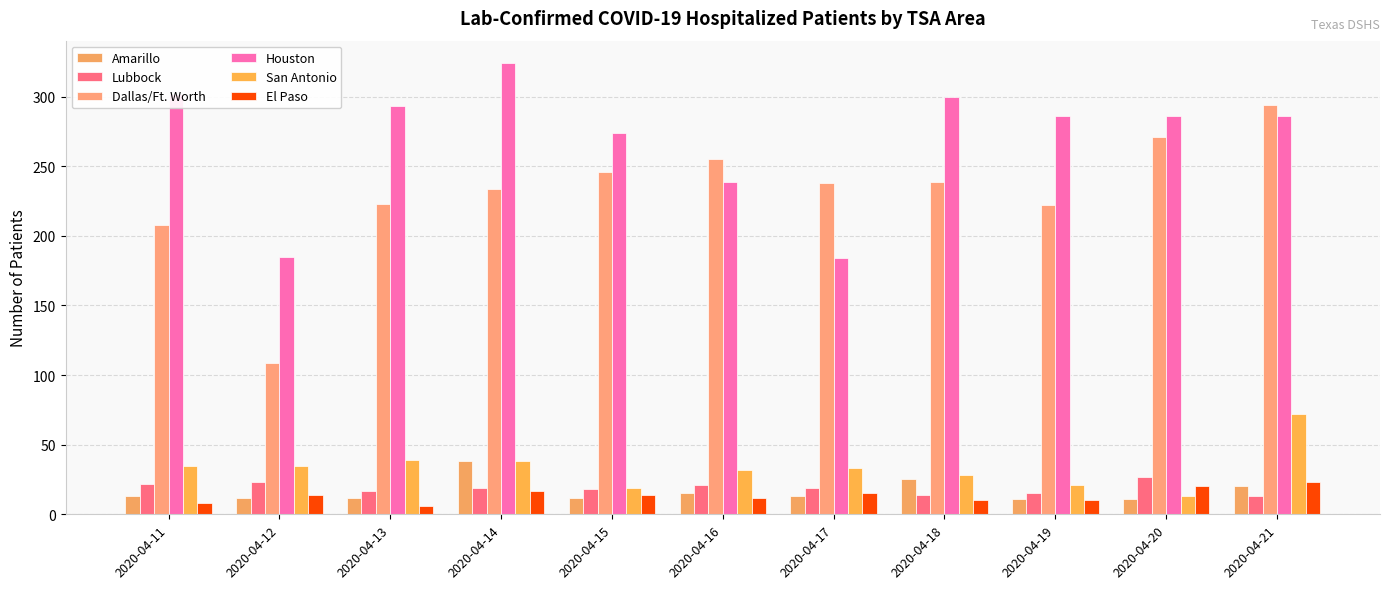

How many groups of bars are there?

11